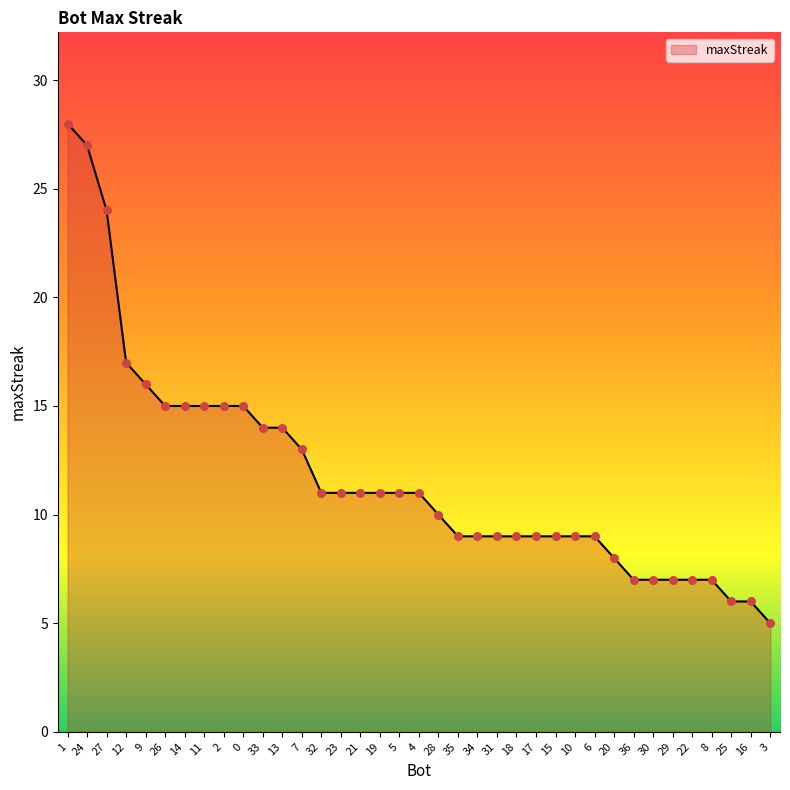

What is the change in value from 28 to 17?

-1